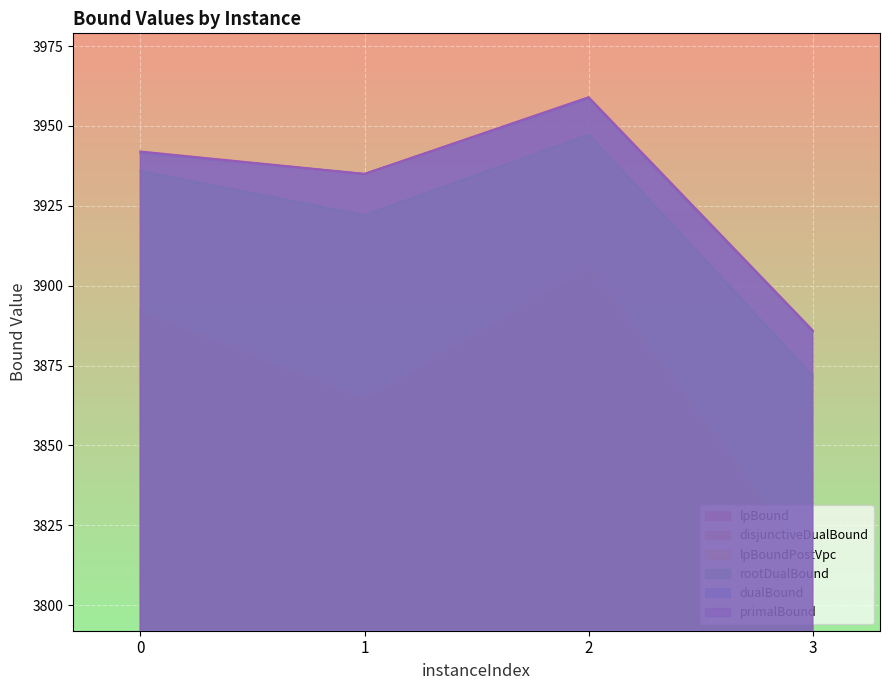

What is the sum of all dualBound values?

15720.9